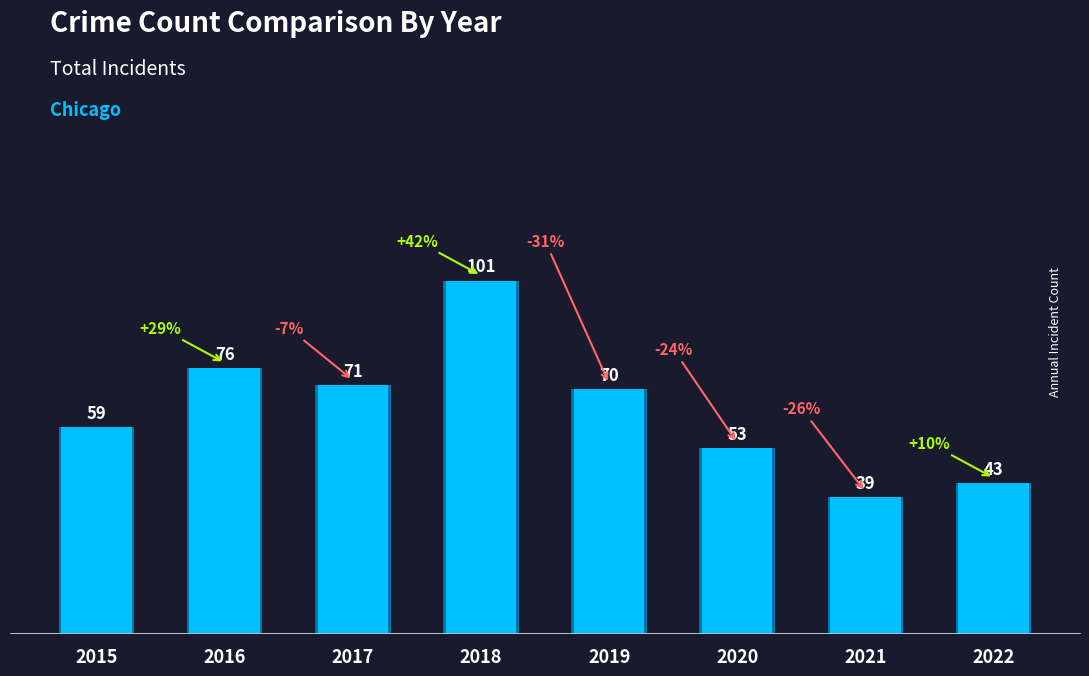

Which has a higher value, 2022 or 2019?

2019